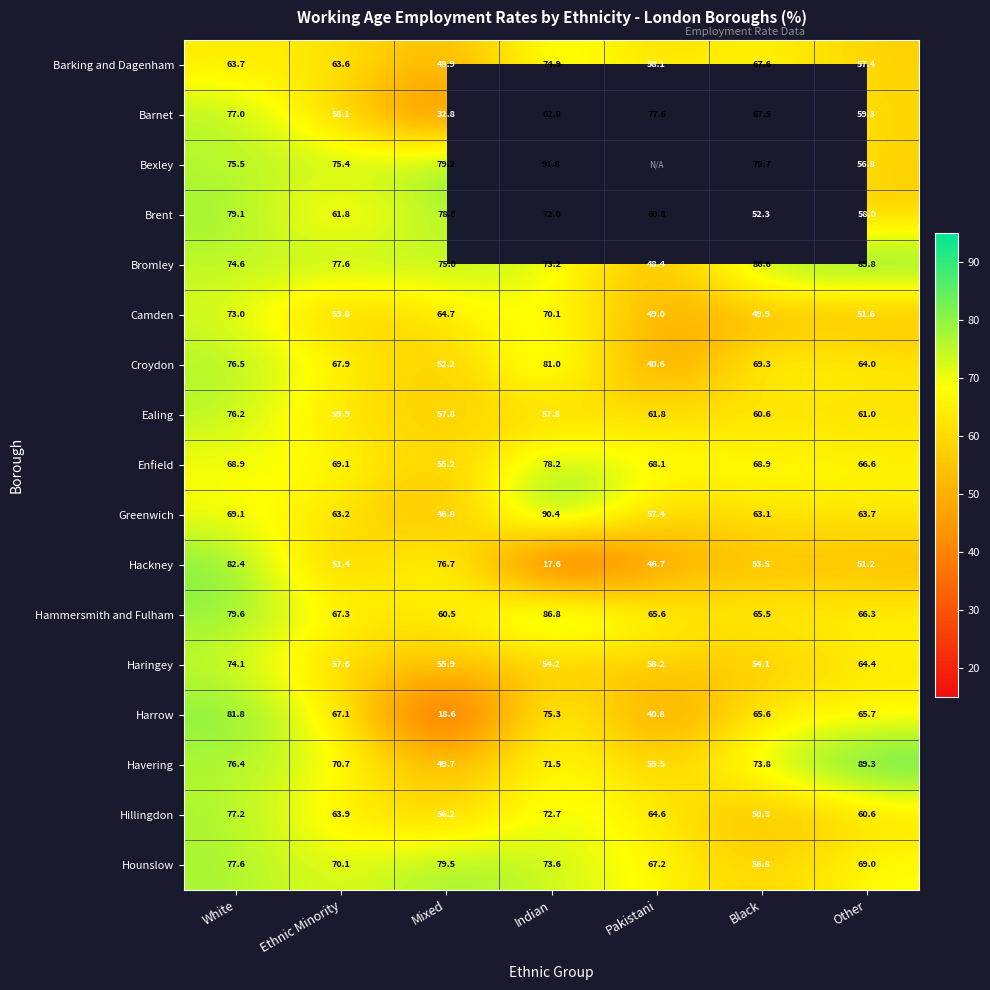

Which category has the highest value in the Hillingdon series?

White